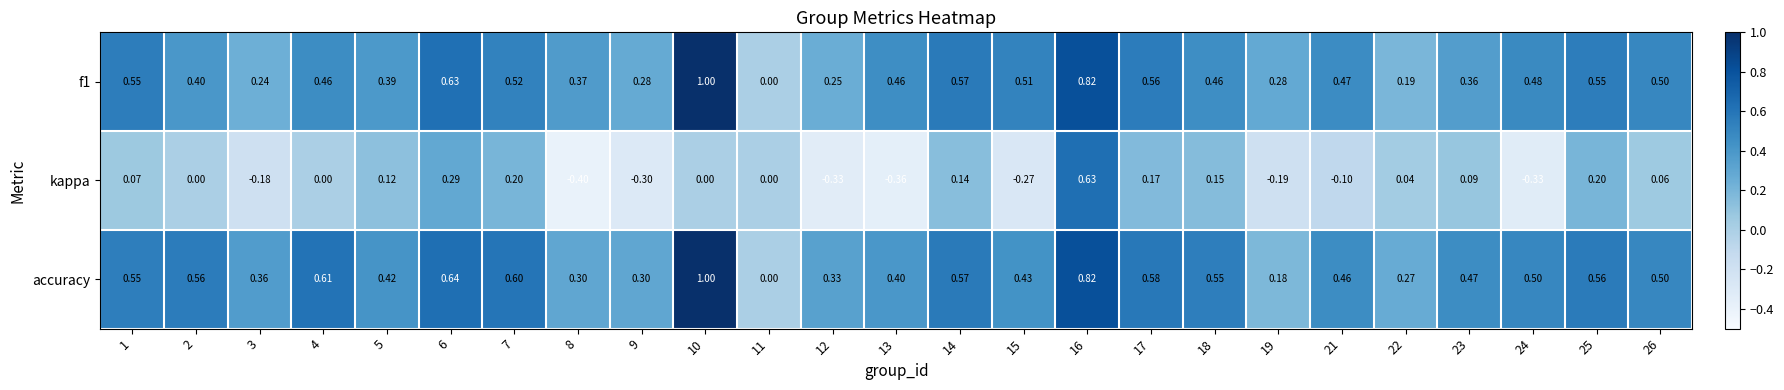

Which series has the largest range (max minus min)?

kappa